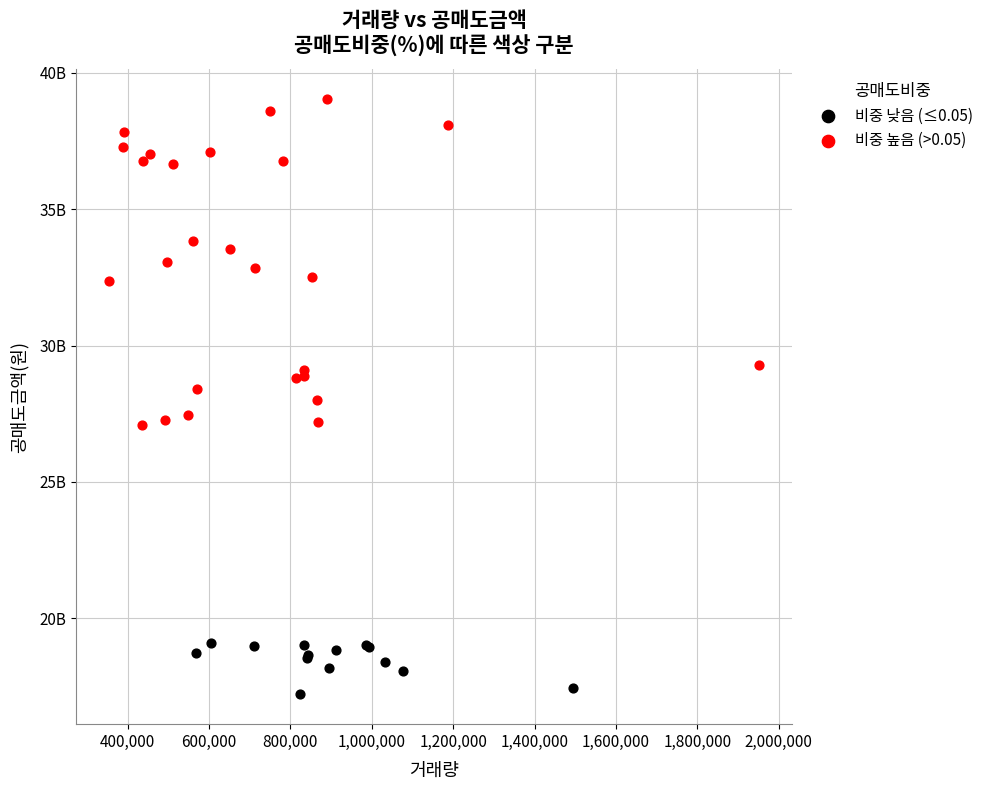

What are all the series names shown in the legend?

비중 낮음 (≤0.05), 비중 높음 (>0.05)